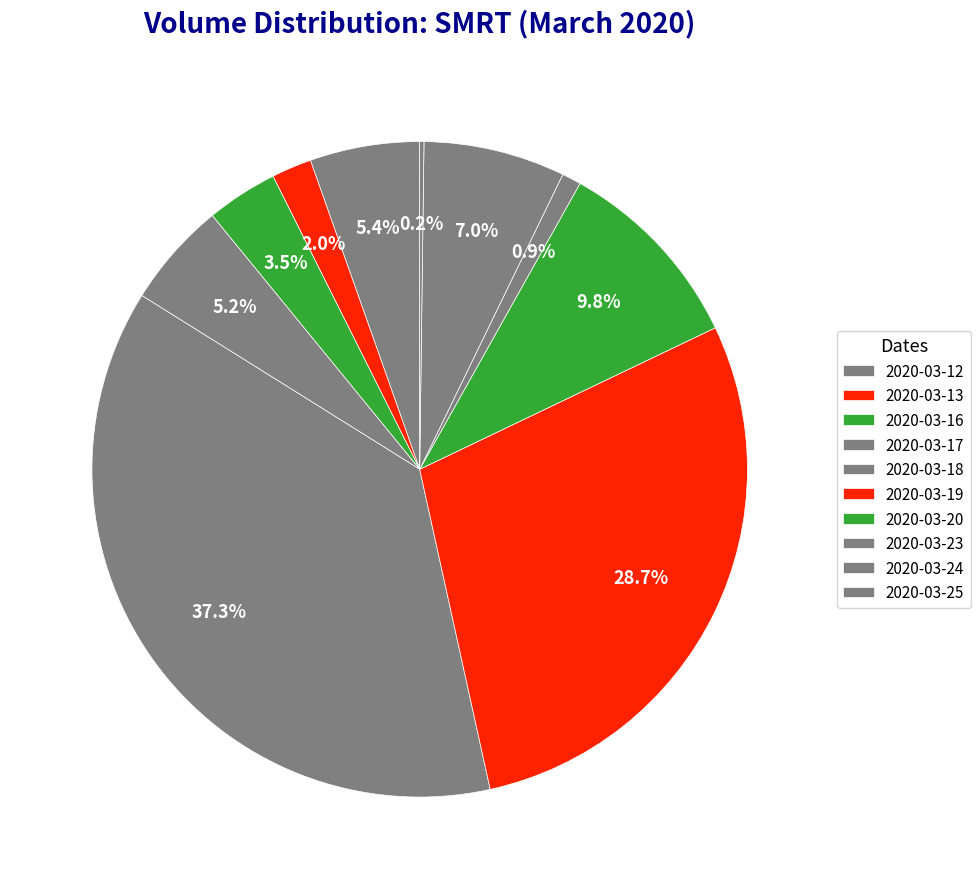

What is the change in value from 2020-03-23 to 2020-03-25?

-193900